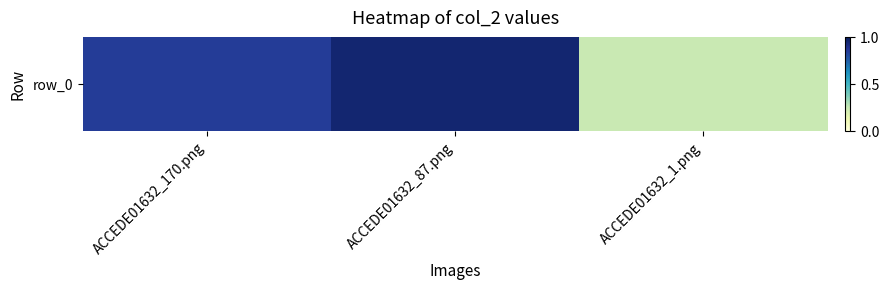

What is the change in value from ACCEDE01632_170.png to ACCEDE01632_1.png?

-0.6